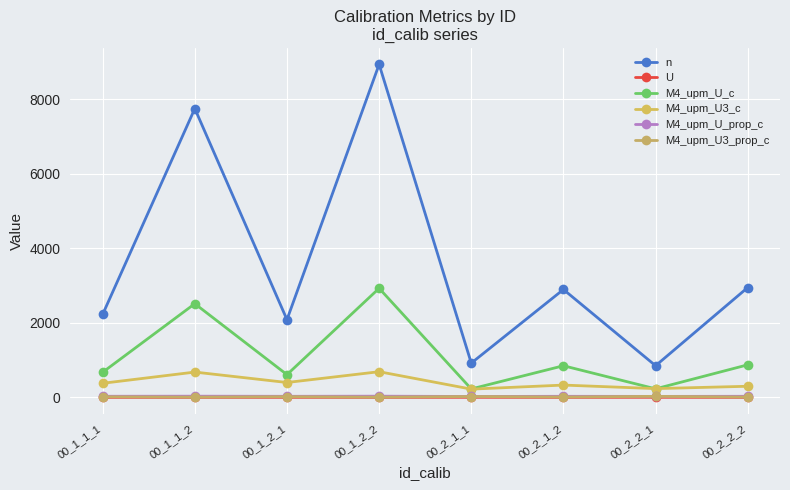

Which series has the widest spread of values?

n